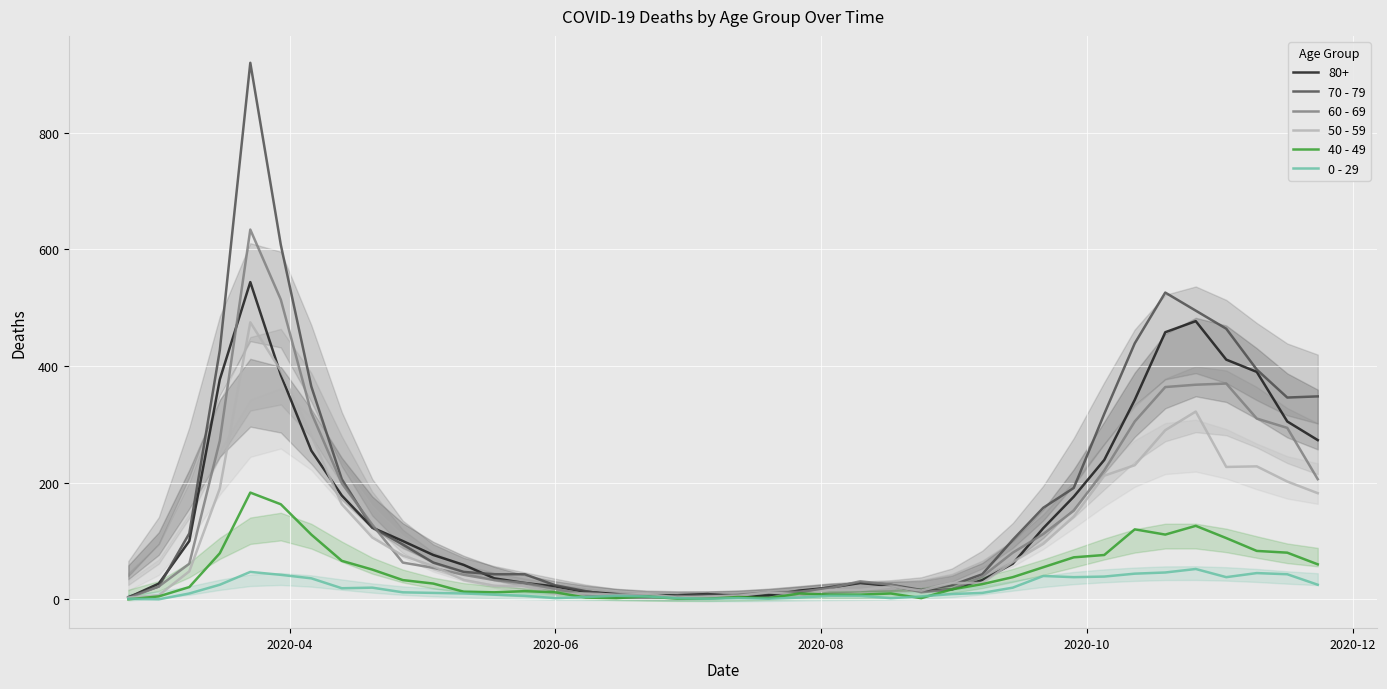

How many values in the 40 - 49 series exceed 26?

19